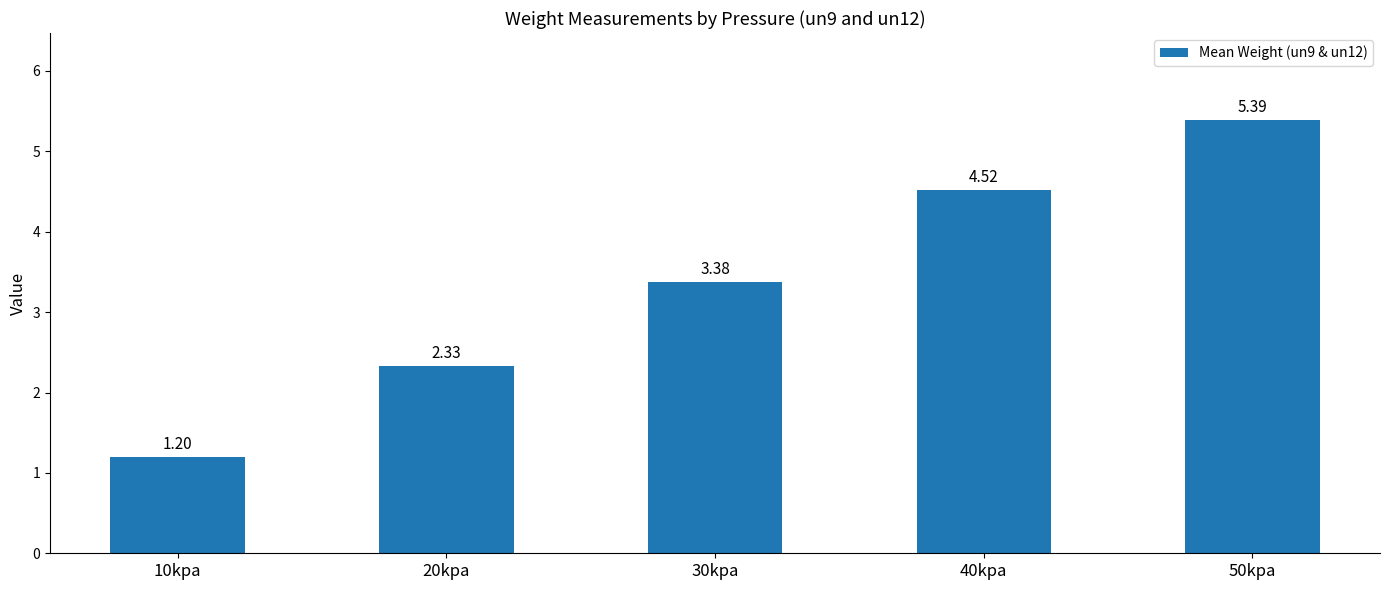

Are the bars horizontal?

No